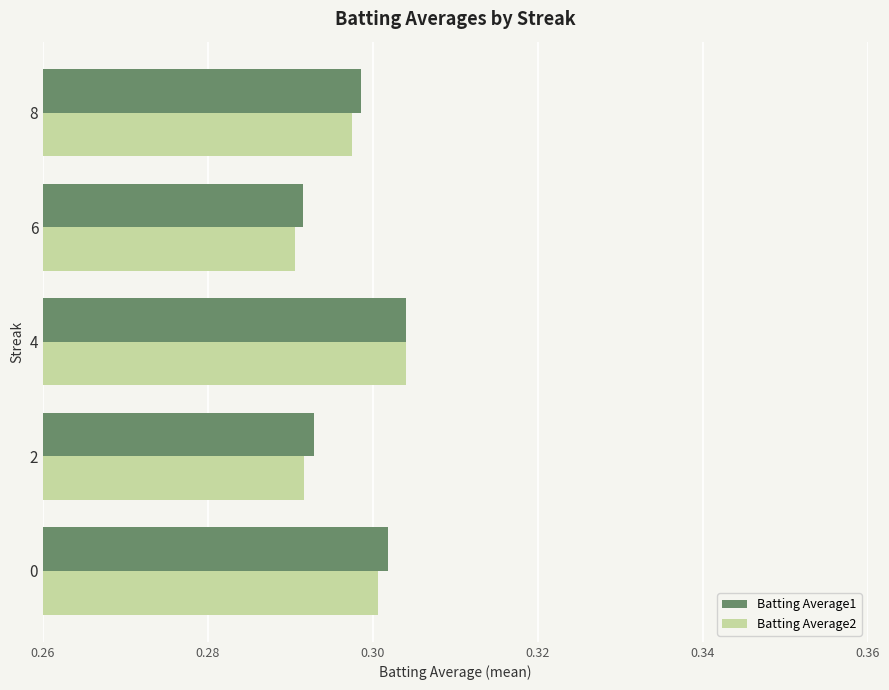

How many categories are shown in the chart?

5